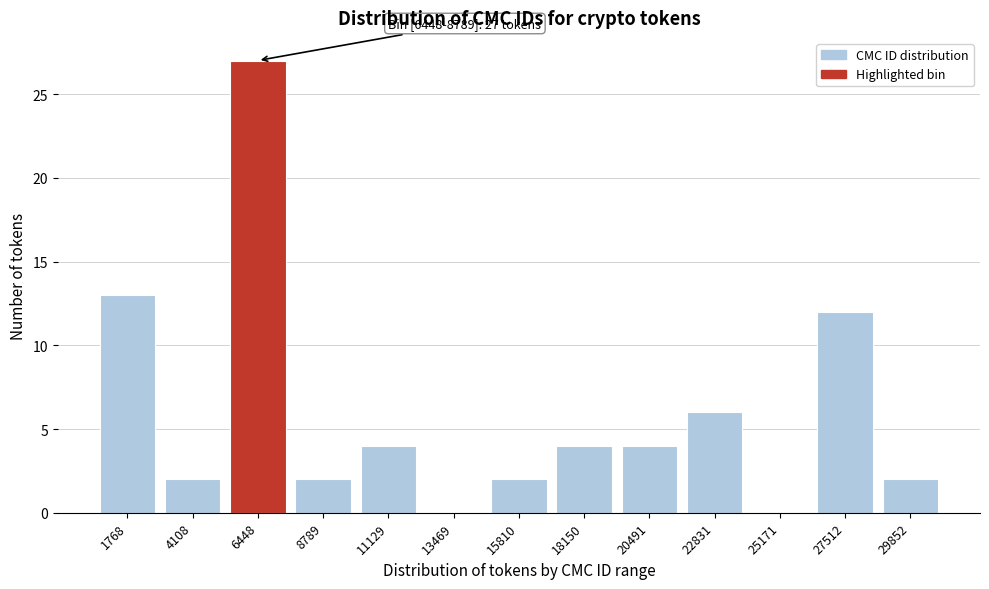

Reading left to right, what are all the values shown in this chart?

1768=13	4108=2	6448=27	8789=2	11129=4	13469=0	15810=2	18150=4	20491=4	22831=6	25171=0	27512=12	29852=2